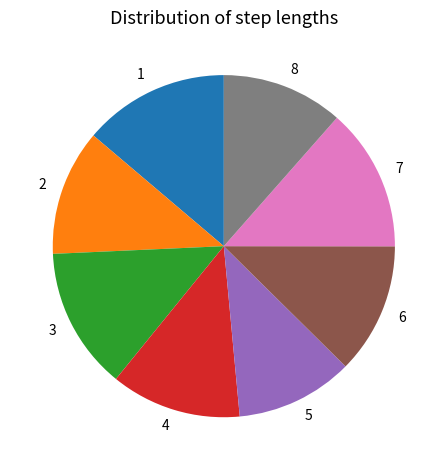

Combined, do 2 and 5 account for over 50%?

No